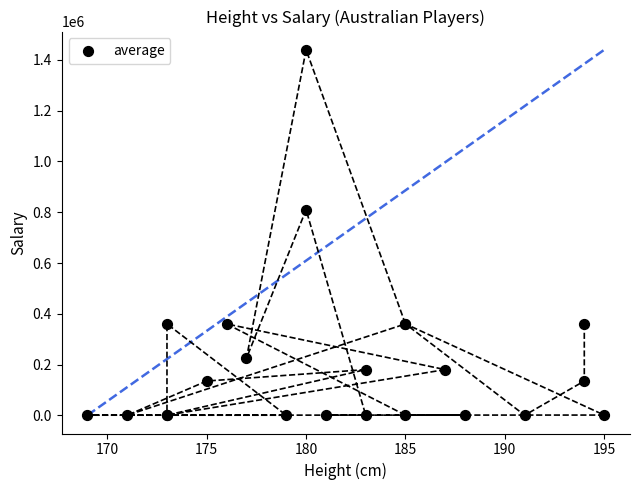

What Y value in the scatter plot is closest to 720112?

810000